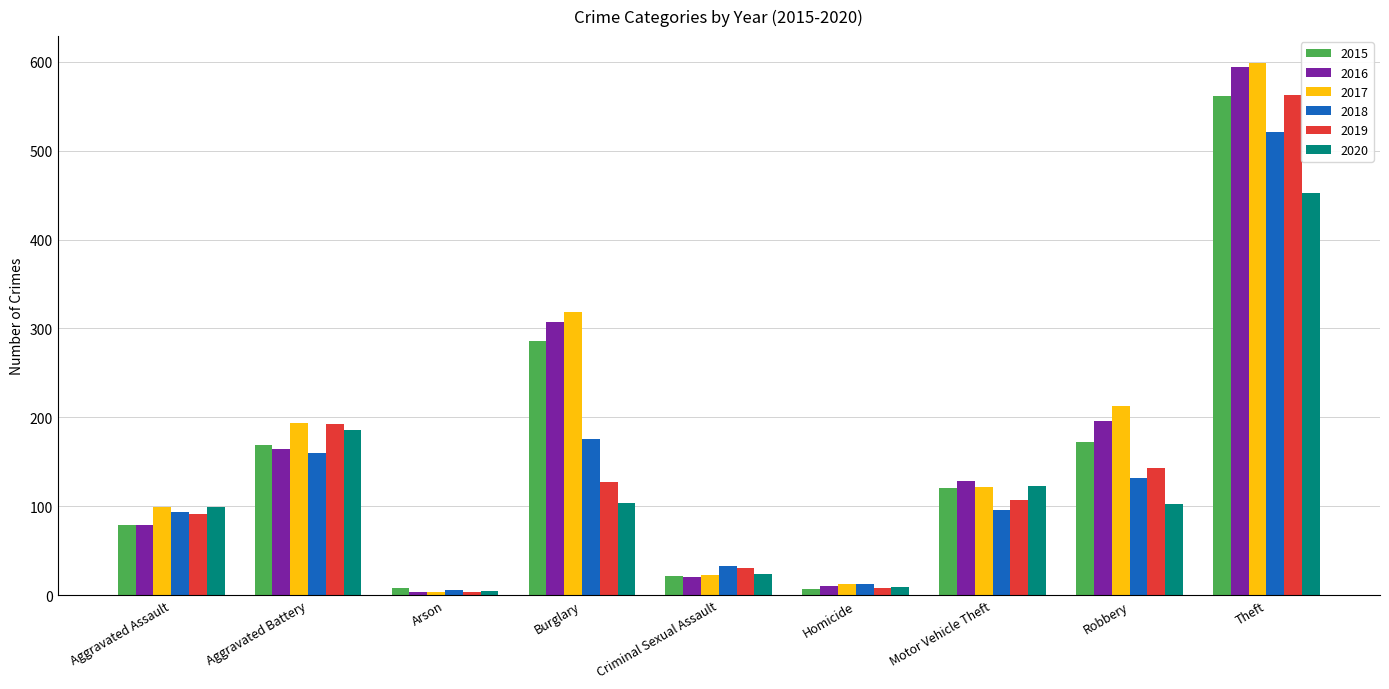

What is the maximum value for 2016?

594